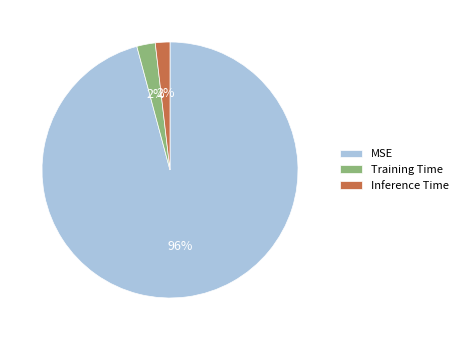

To the nearest percent, what is the average slice percentage?

33%